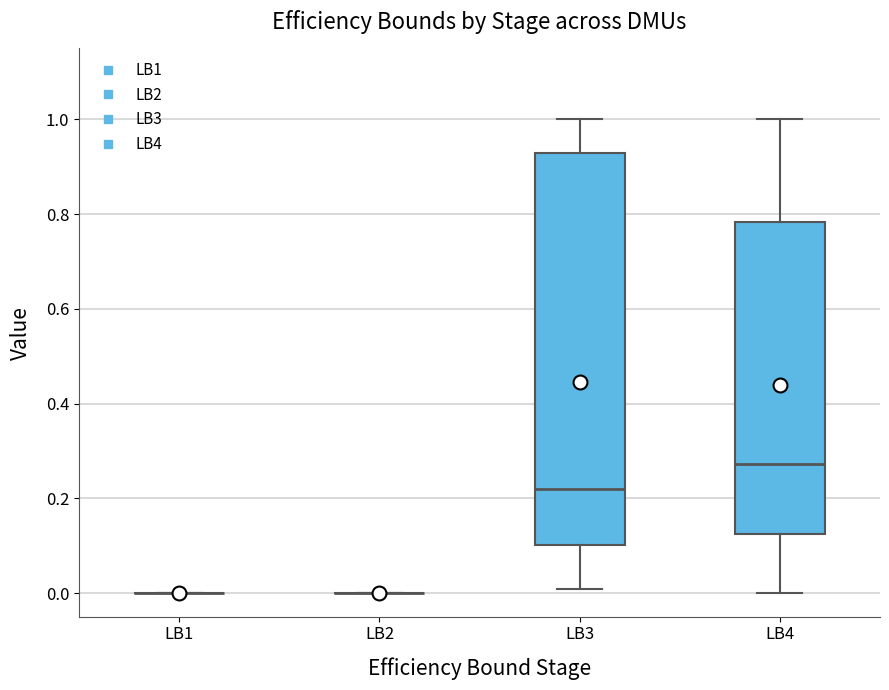

Comparing the boxes themselves (not the whiskers), which one is the tallest?

LB3